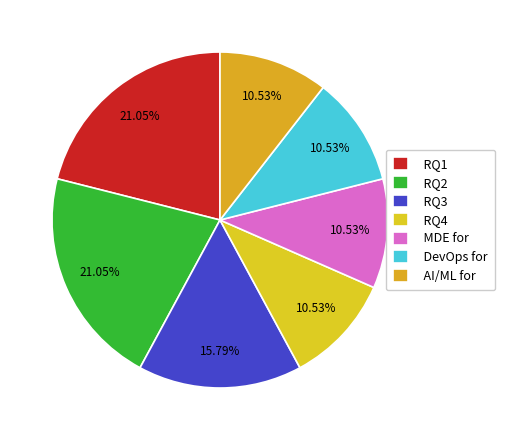

To the nearest percent, what is the difference between the largest and smallest slice percentages?

11%